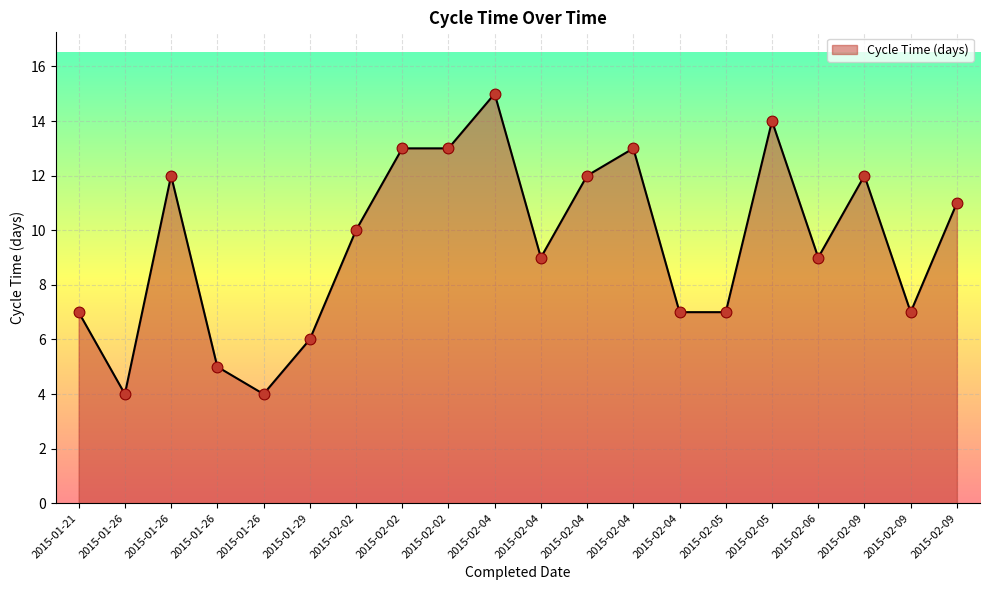

How many lines are shown in the chart?

1